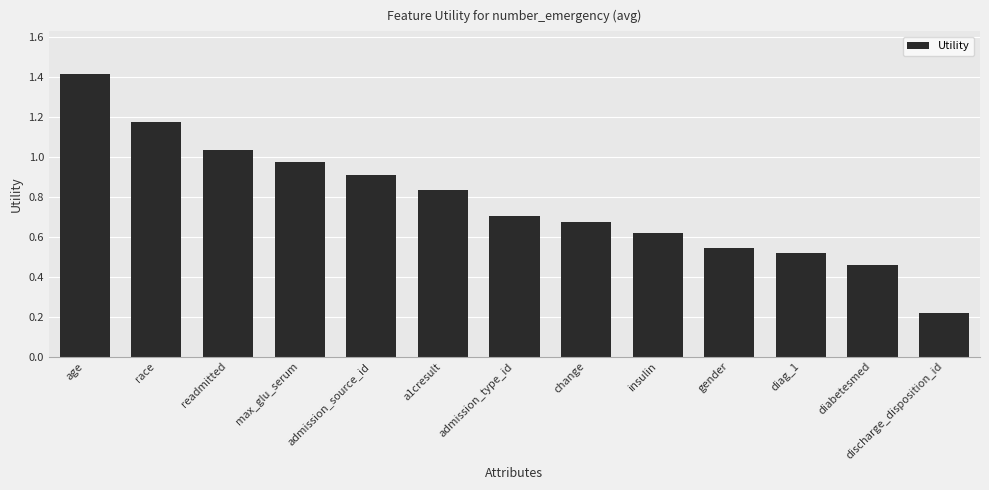

Is it true that the value at admission_source_id is 0.3?

False